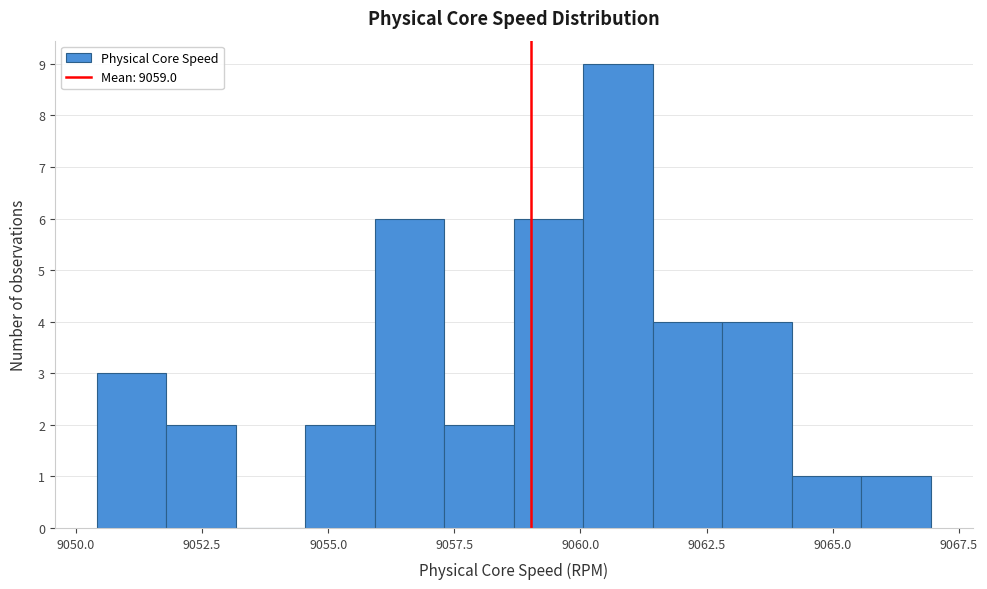

Around what value on the x-axis is the tallest bar? Give the approximate position of its centre, as read against the axis.

9060.5